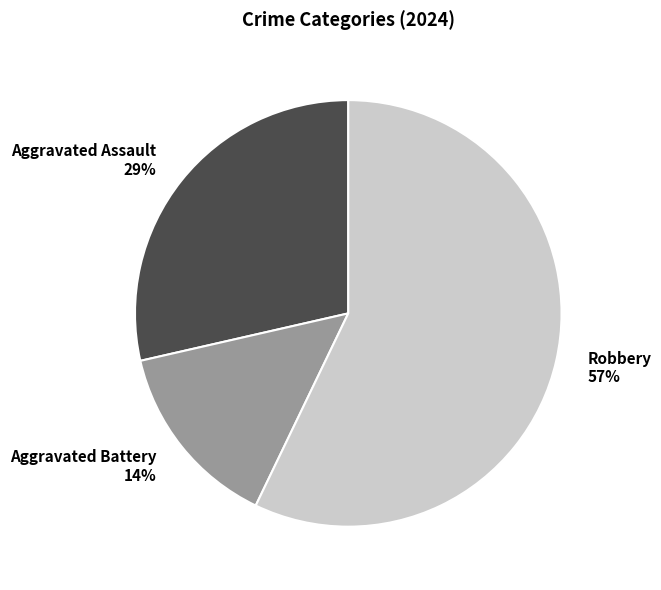

To the nearest percent, what is the difference between the largest and smallest slice percentages?

43%